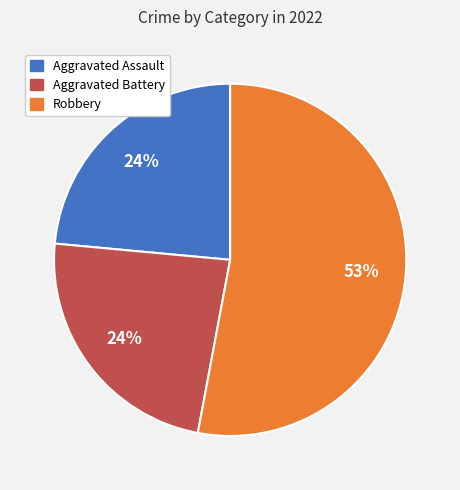

What is the largest slice in the pie chart?

Robbery